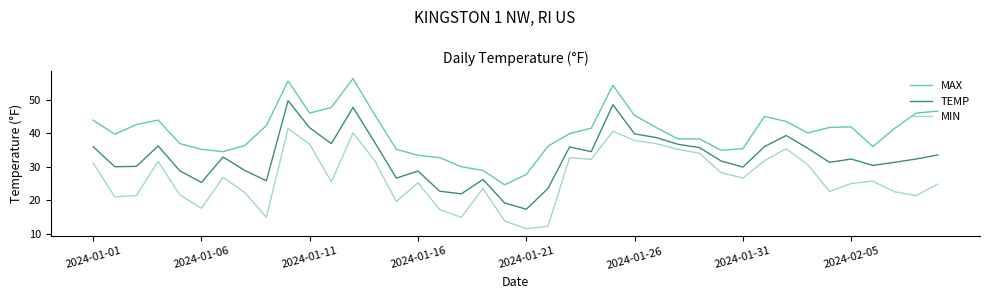

True or false: MIN and TEMP cross at least once.

False